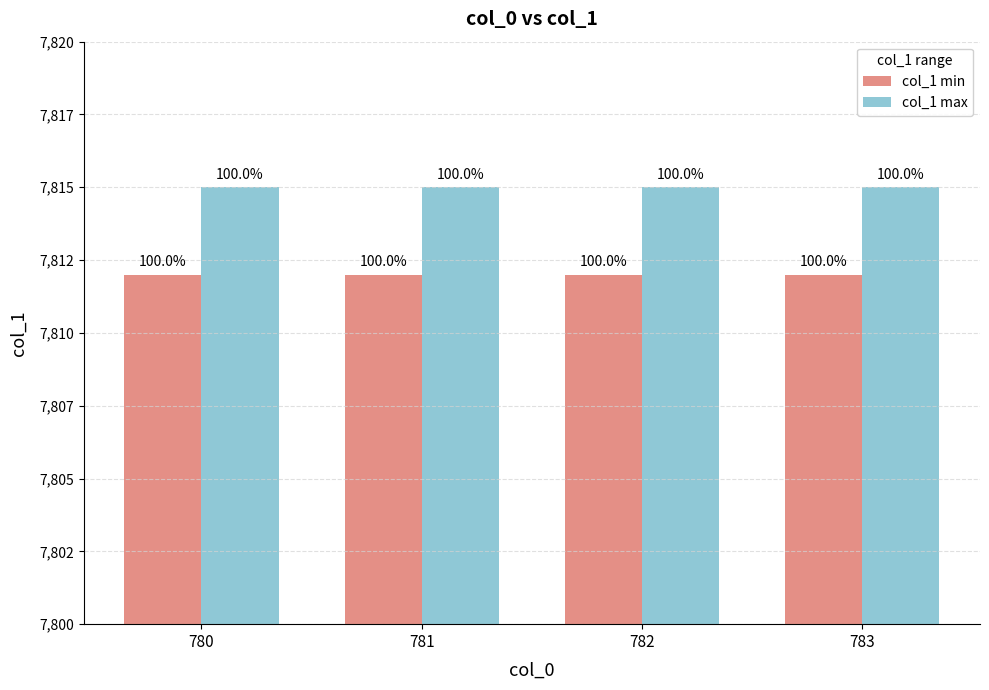

What are all the series names shown in the legend?

col_1 min, col_1 max